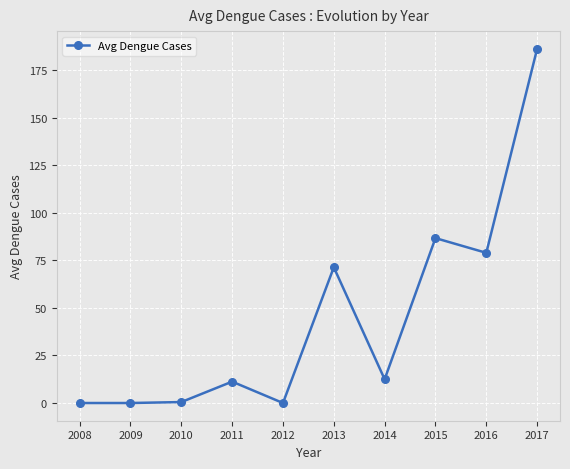

Is this an area chart (filled region under the line)?

No